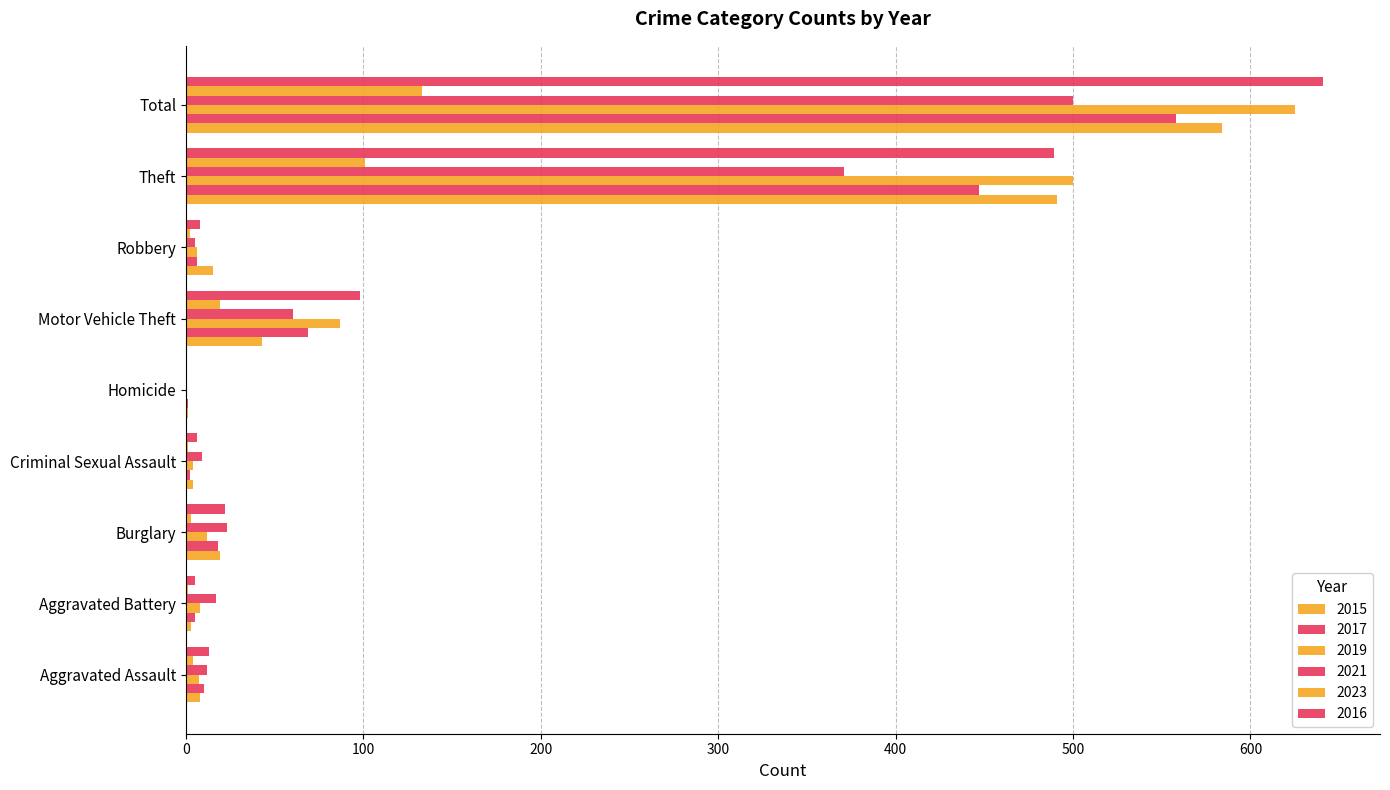

How many data points does each series have?

9